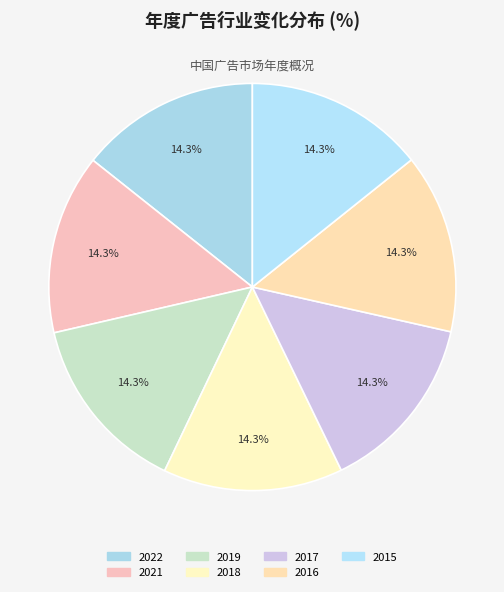

Count the number of slices in the pie.

7